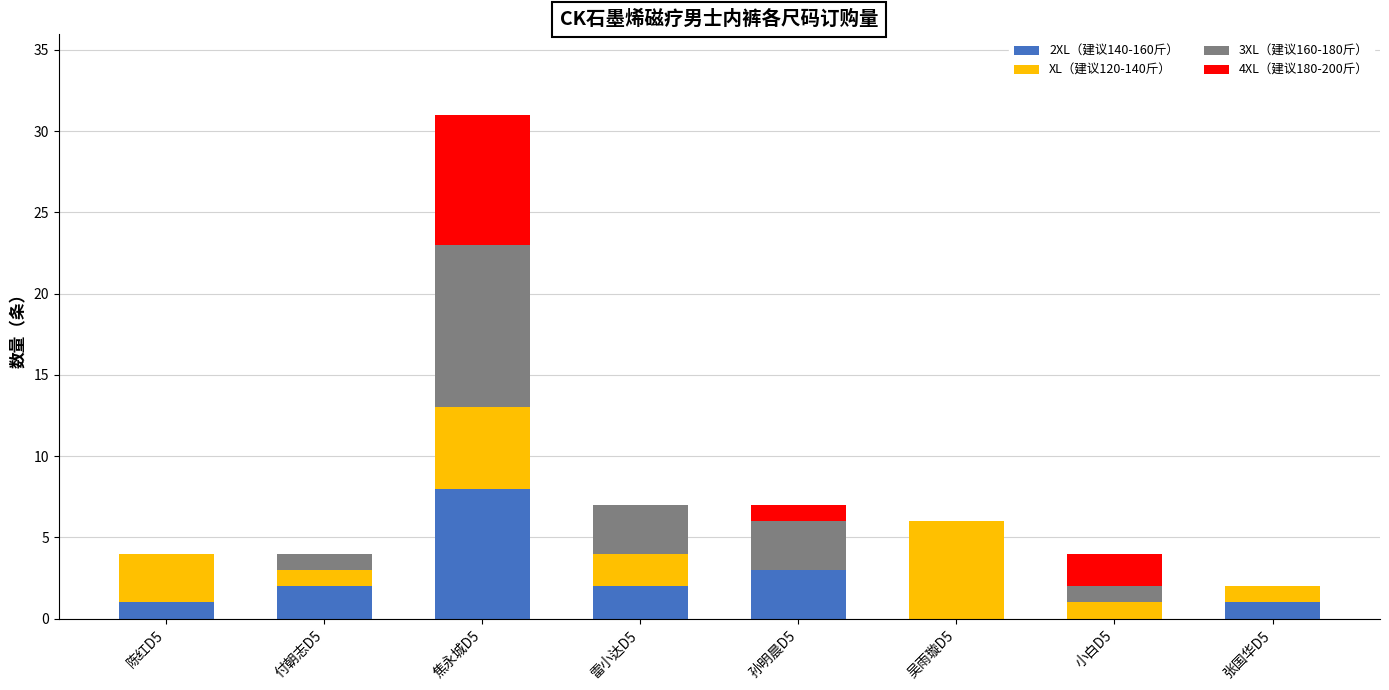

How many distinct data groups are displayed?

4